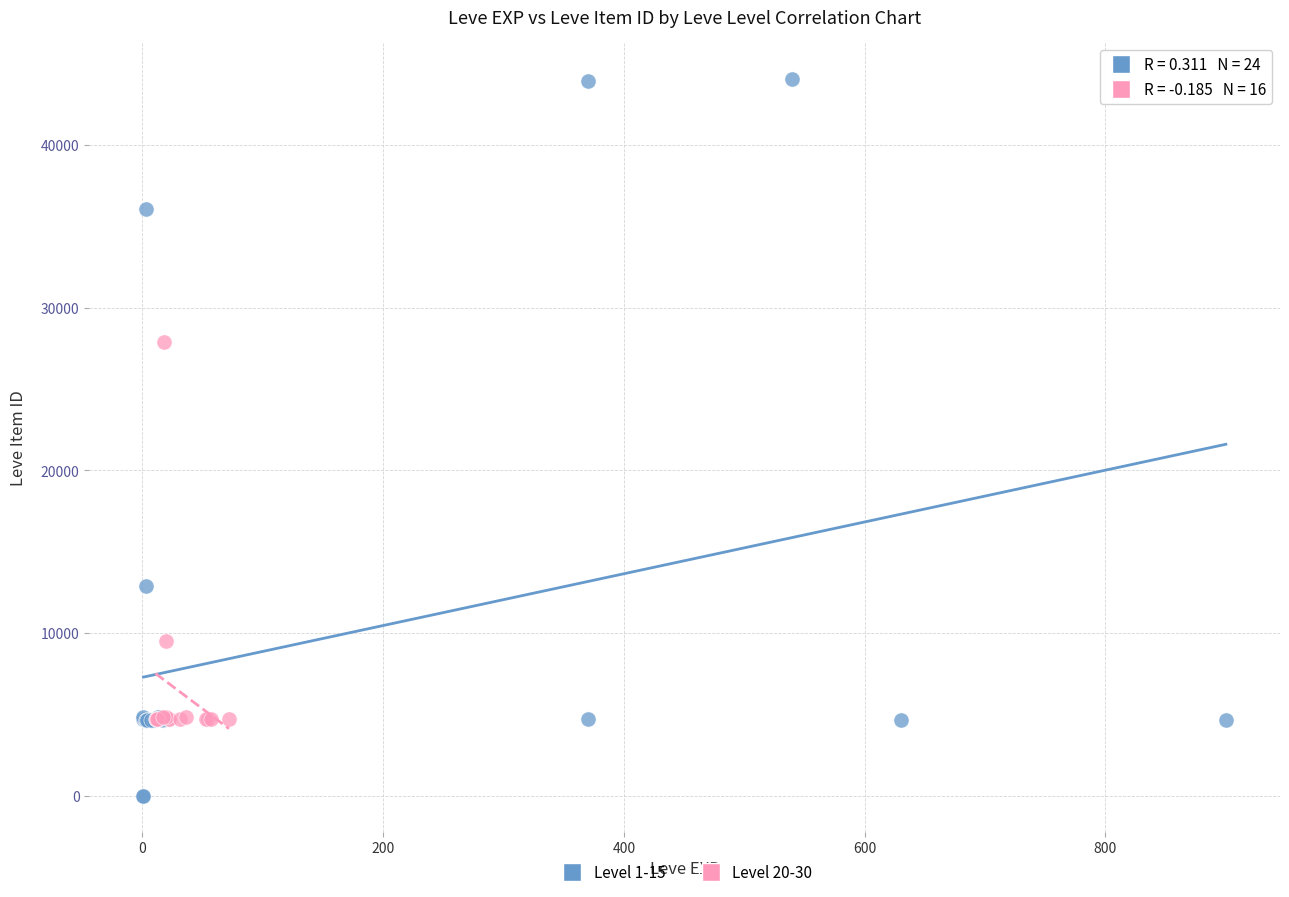

Which series has the widest spread of Y values?

Level 1-15